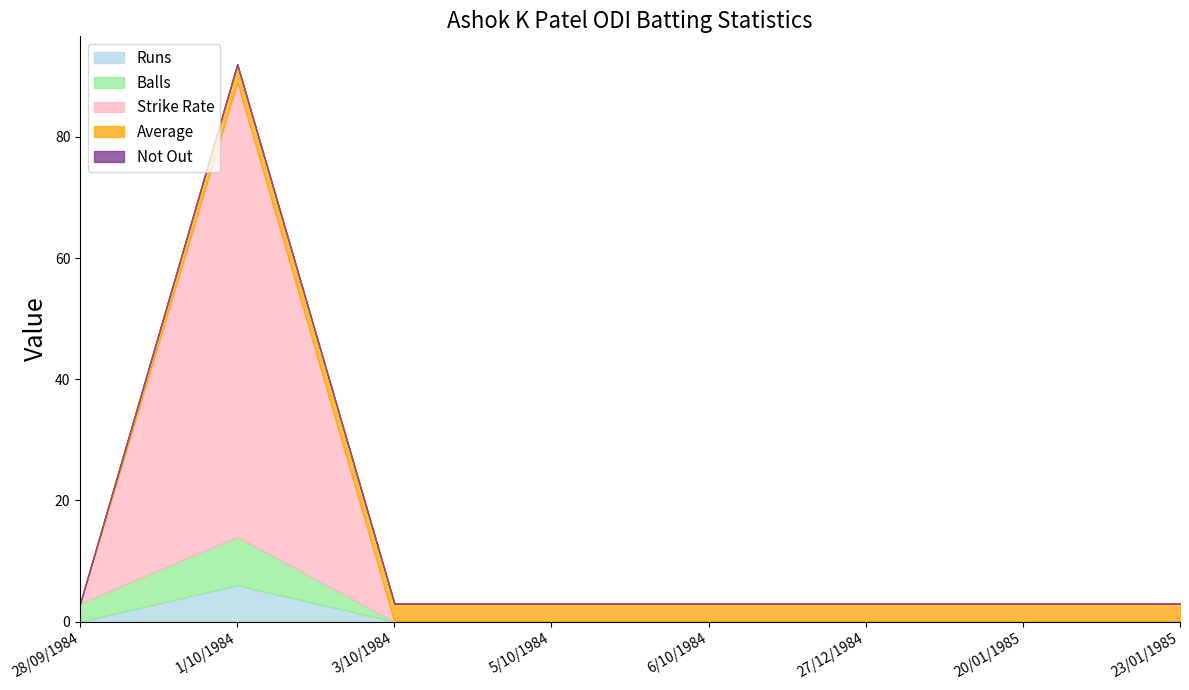

Which category has the highest value across all series?

1/10/1984